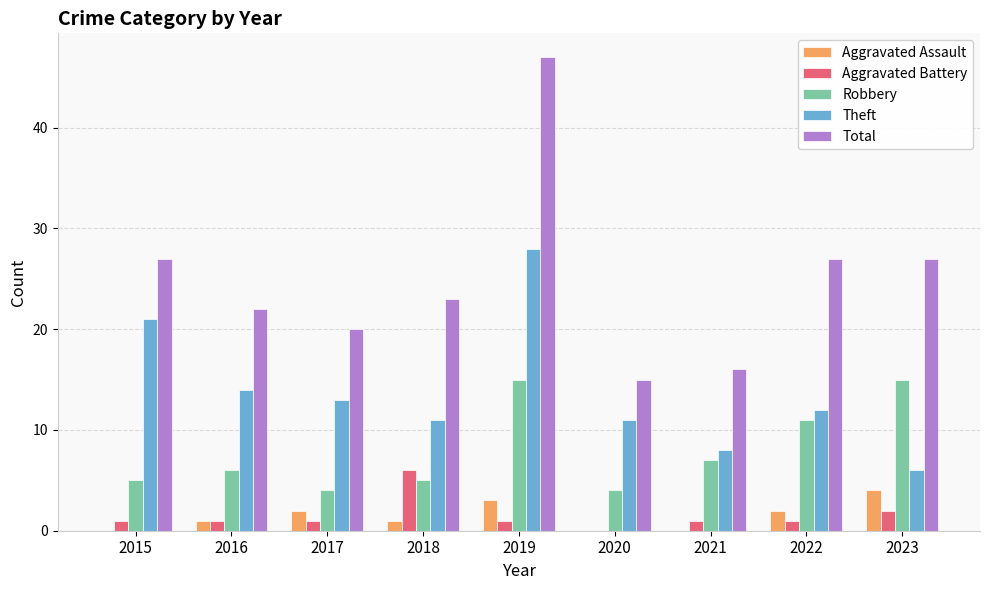

Which series changed the most between 2015 and 2018?

Theft